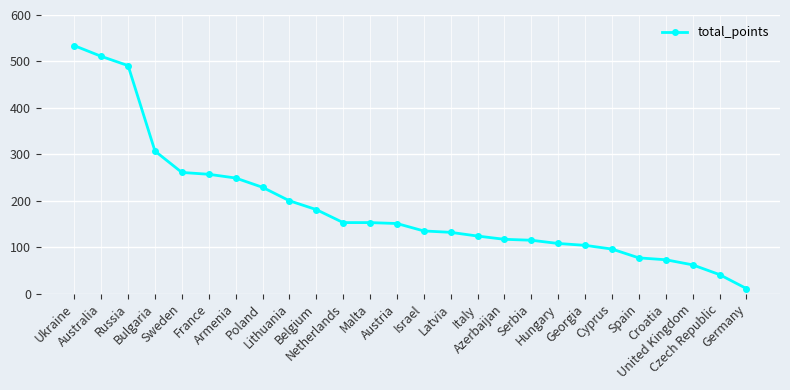

What is the change in value from Poland to Azerbaijan?

-112